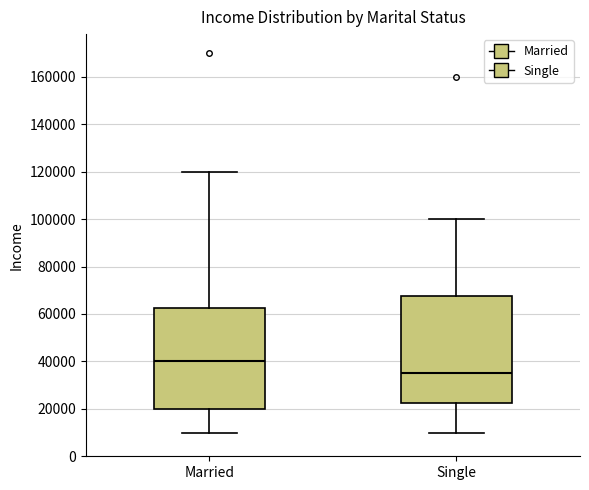

Which box is the tallest, from its lower edge to its upper edge?

Single